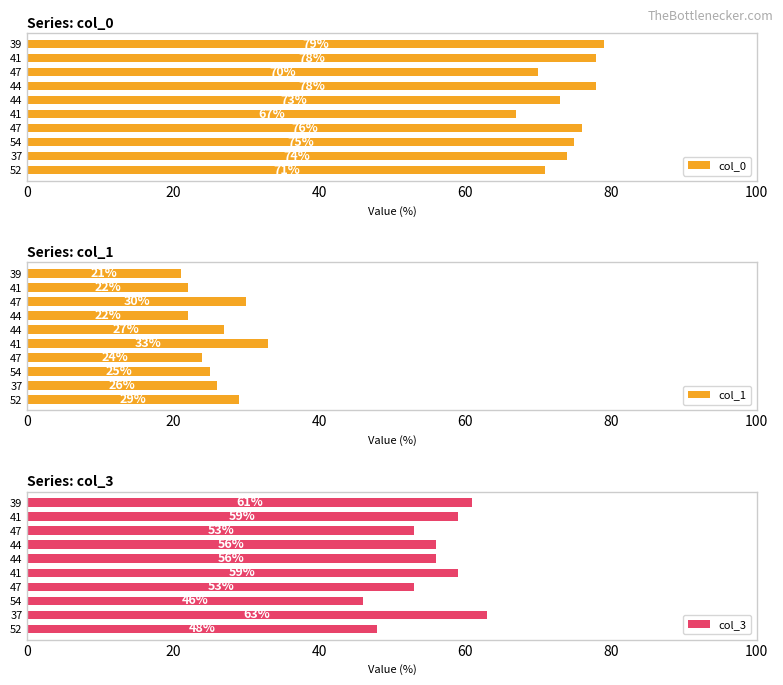

What is the average value of the col_3 series?

55